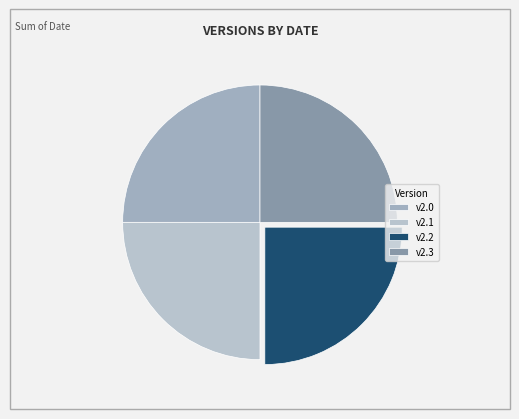

How many slices are in this pie chart?

4